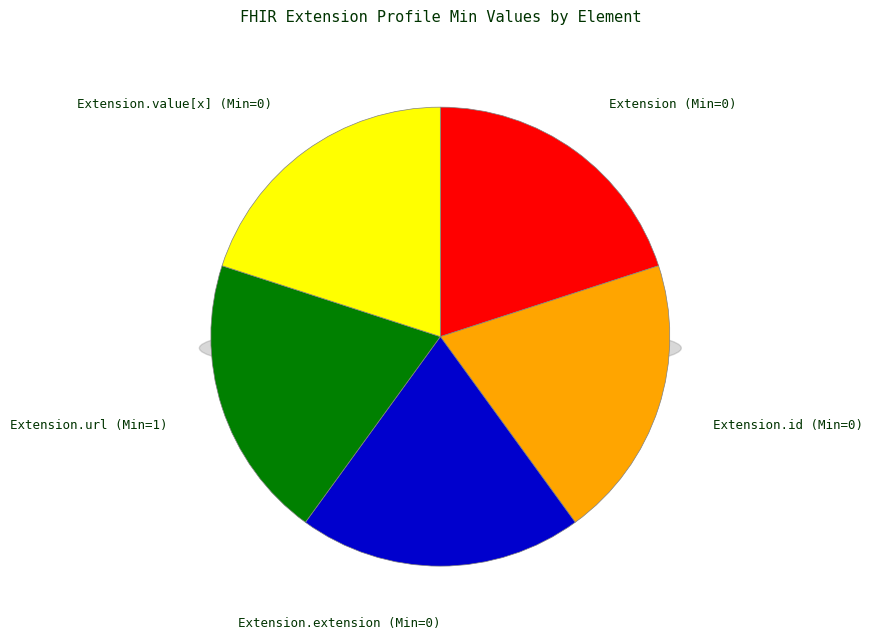

Rank the categories by value from highest to lowest.

Extension.url, Extension, Extension.id, Extension.extension, Extension.value[x]